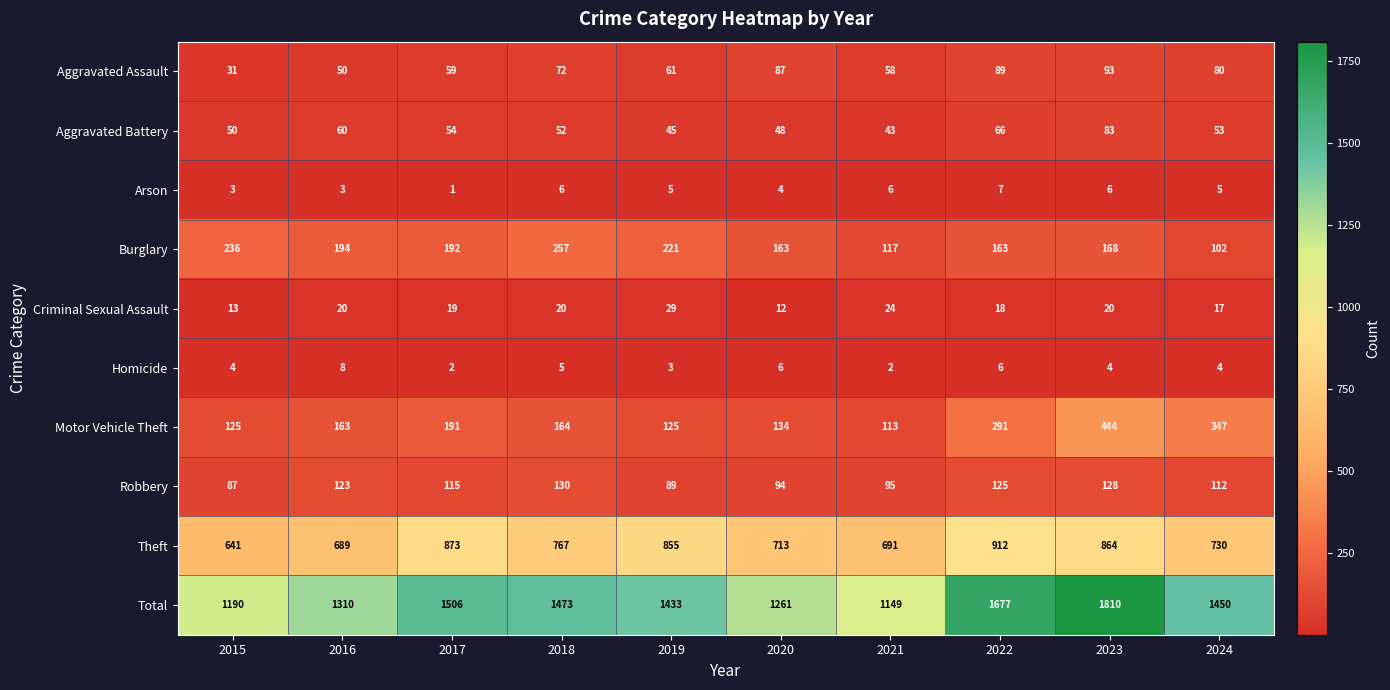

What is the total value across all series at 2019?

2866